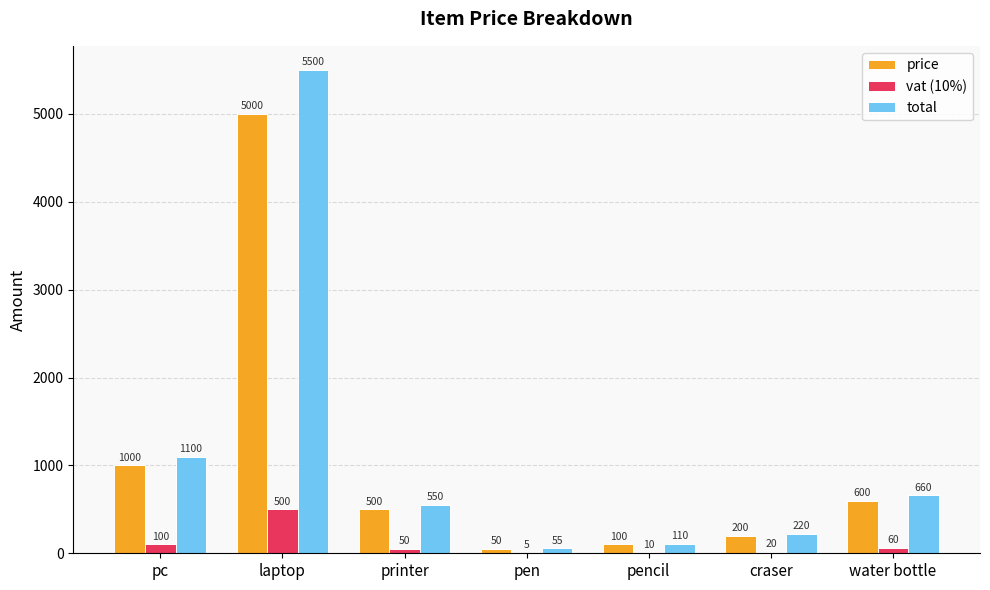

What is the maximum value shown in the chart?

5500